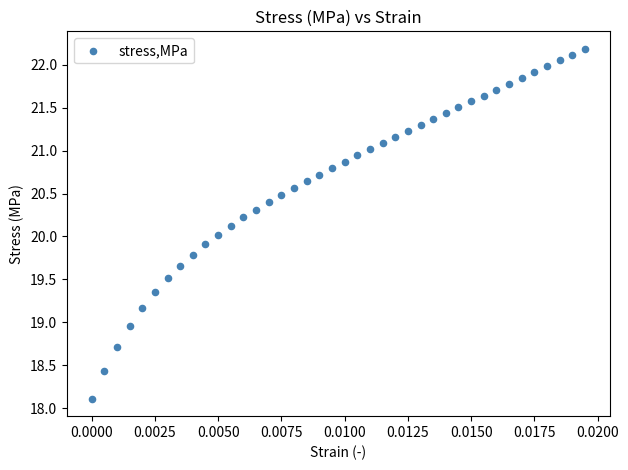

What is the range of Y values (max minus min)?

4.1